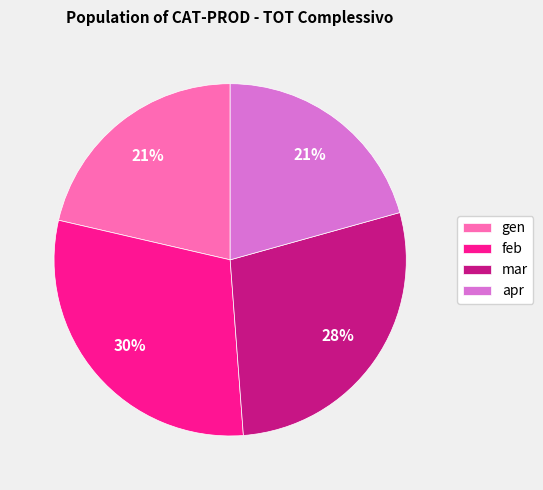

Is there a majority slice in this chart?

No